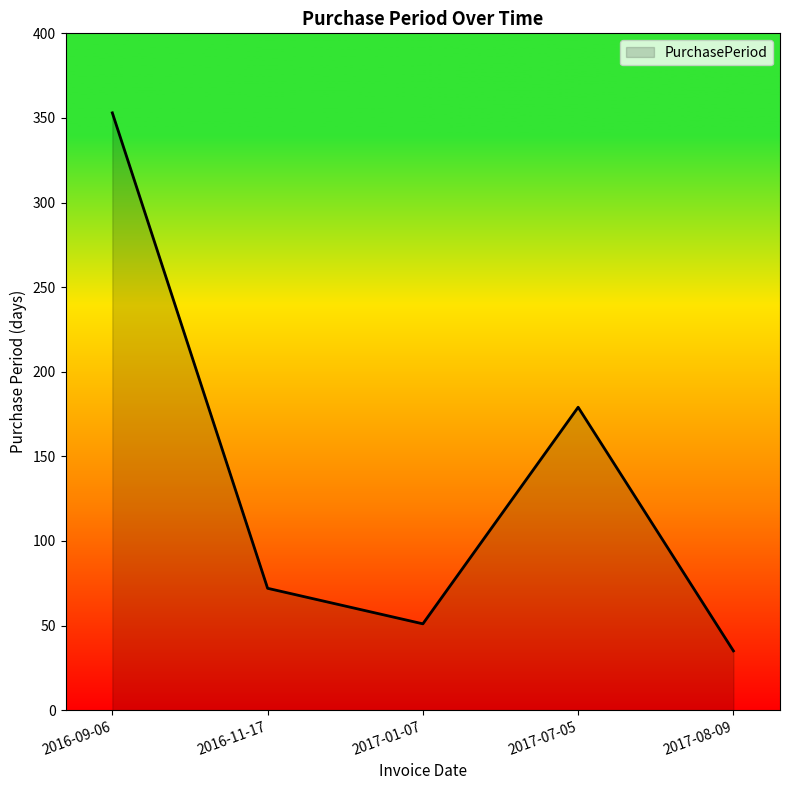

How many interior local valleys (lower than both neighbors) does the data have?

1